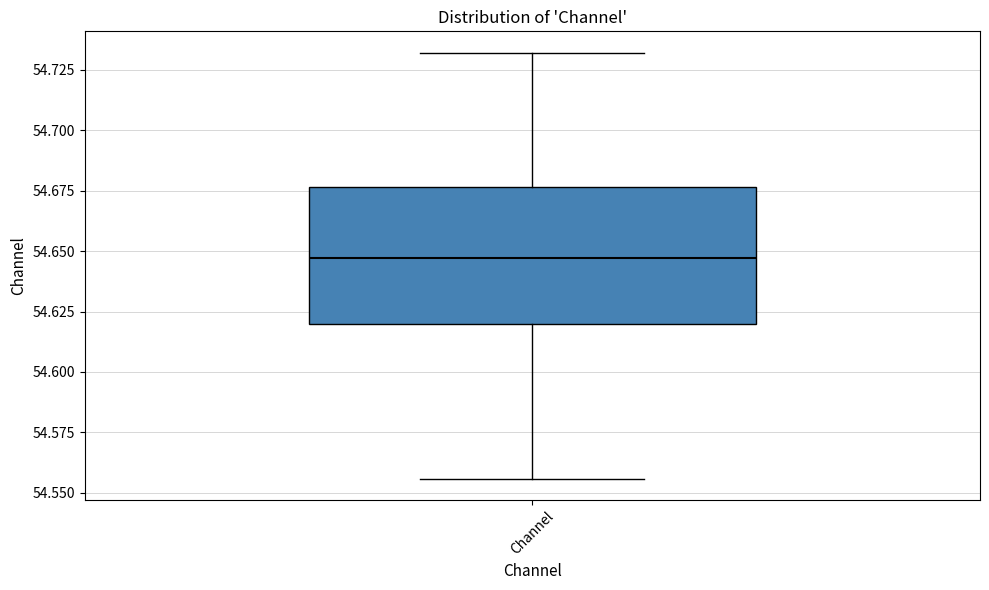

Read this box plot against the y-axis: the position of the median line, the range covered by the box, and the ends of both whiskers. The values are not printed on the chart, so give them approximately, as read against the axis.

median 54.645, box 54.620 to 54.675, whiskers 54.555 to 54.730